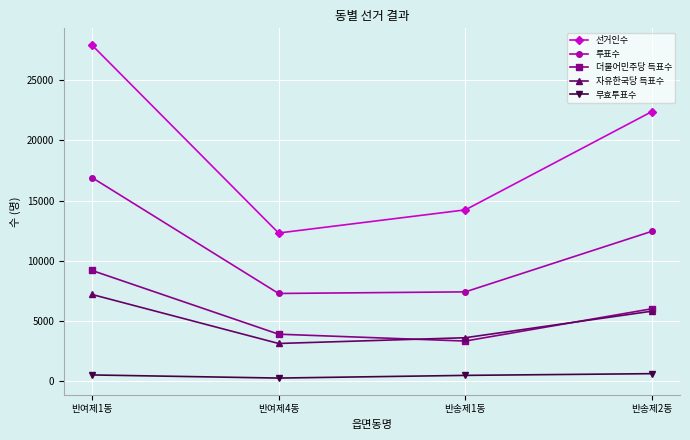

What are all the series names shown in the legend?

선거인수, 투표수, 더불어민주당 득표수, 자유한국당 득표수, 무효투표수